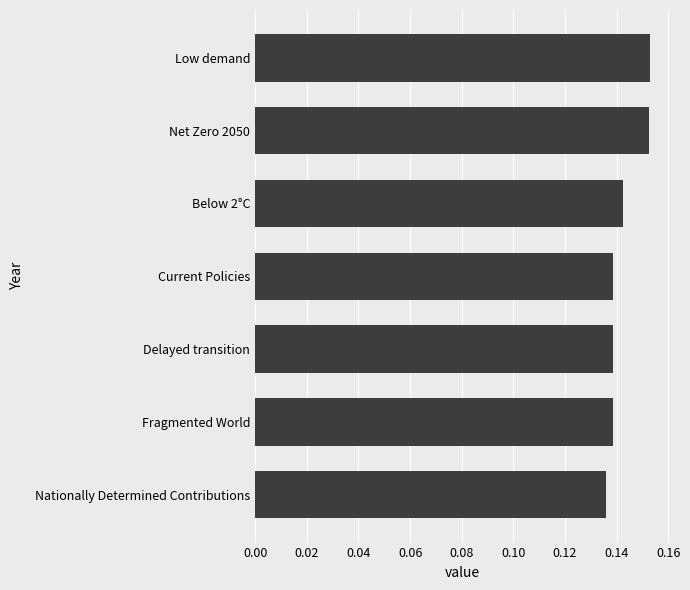

Between Low demand and Below 2°C, which is larger?

Low demand